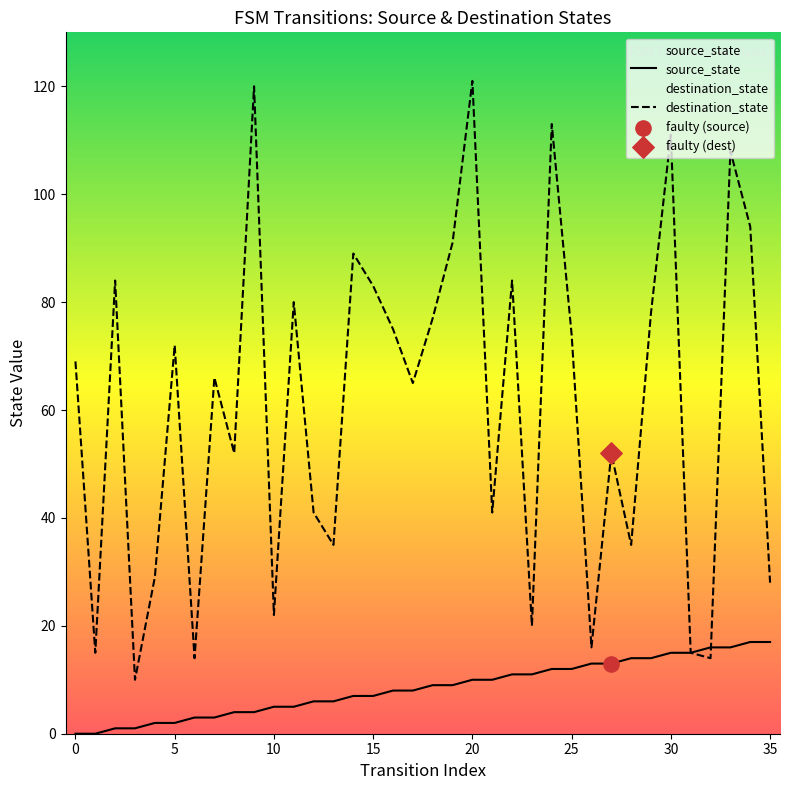

At how many categories does at least one series exceed 29?

26